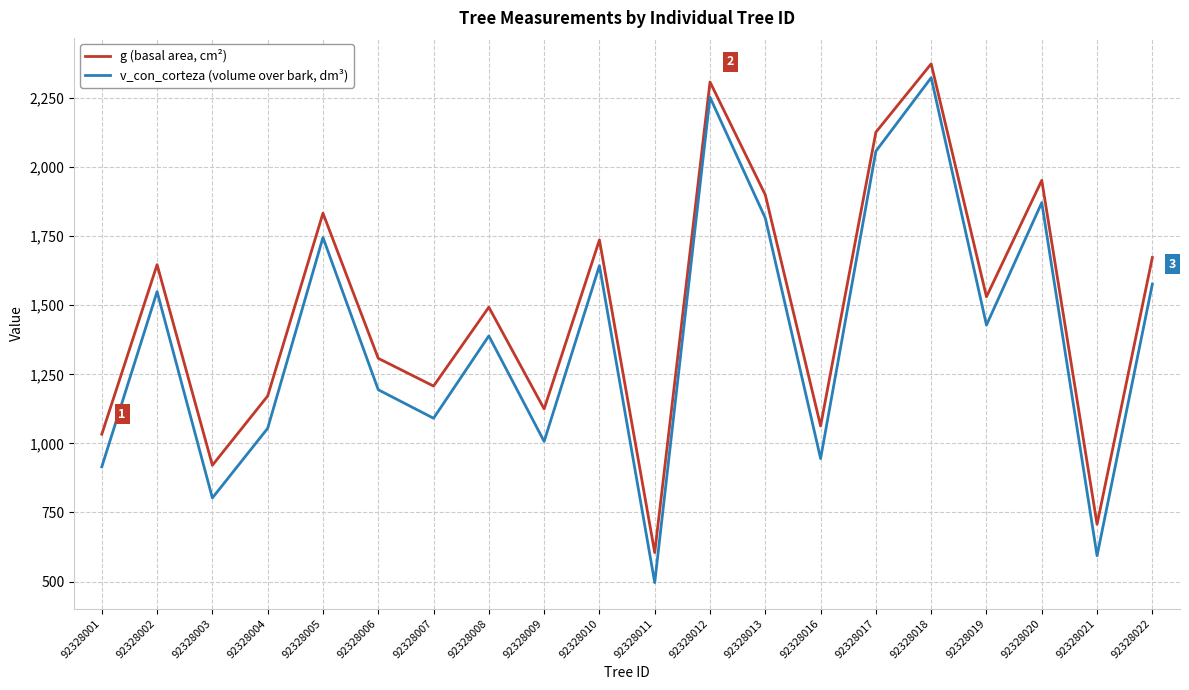

What is the difference between the maximum and minimum values in the g (basal area, cm²) series?

1769.4